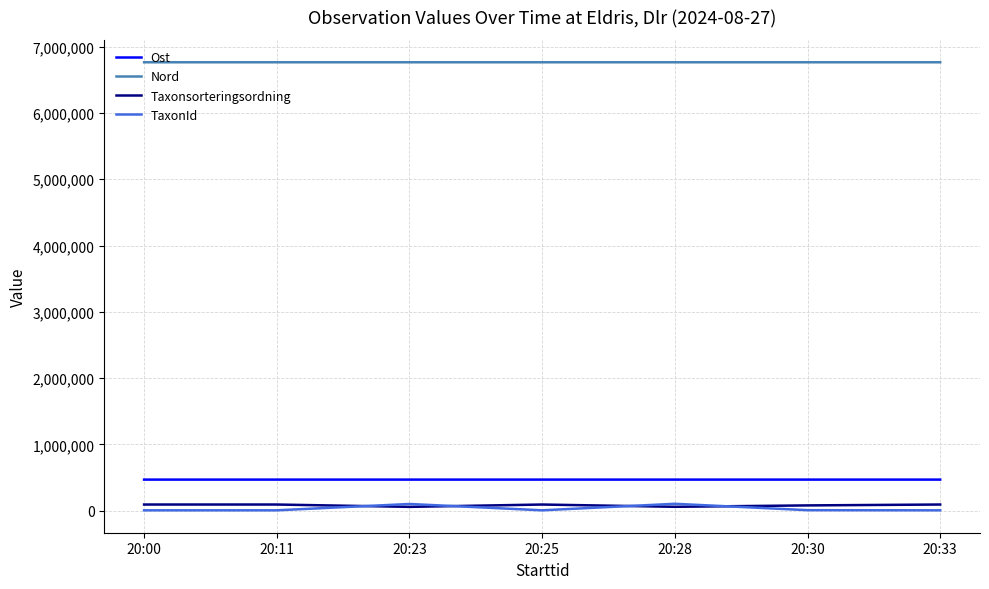

Which series has the largest total across all categories?

Nord